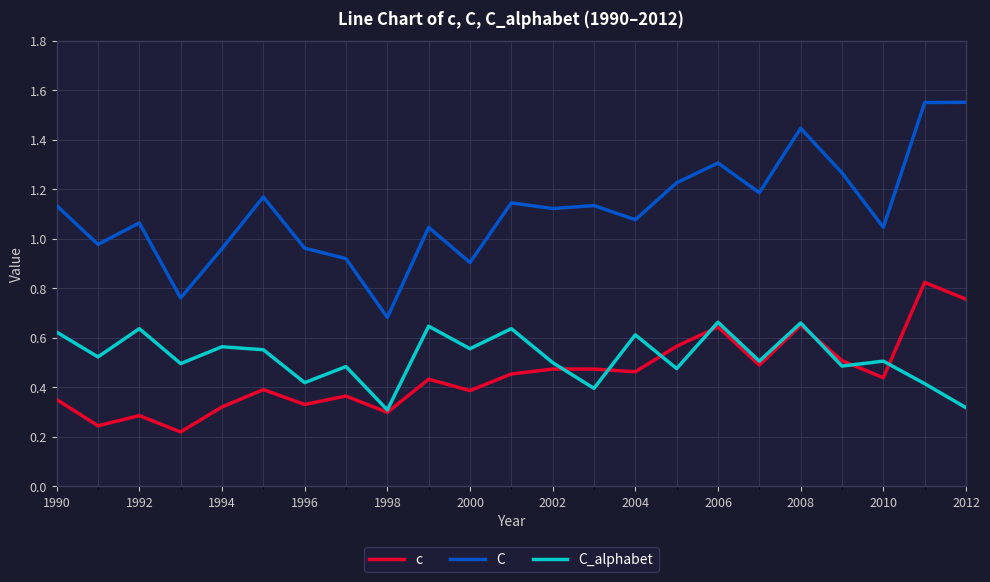

True or false: c and C intersect in this chart.

False